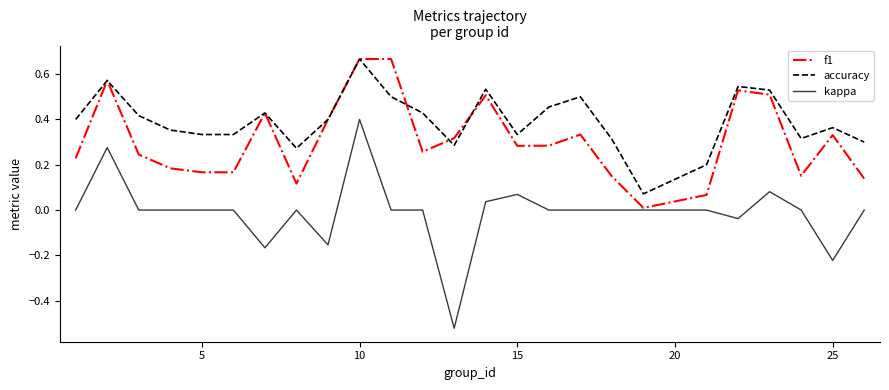

Rank the series by their average value, from highest to lowest.

accuracy, f1, kappa